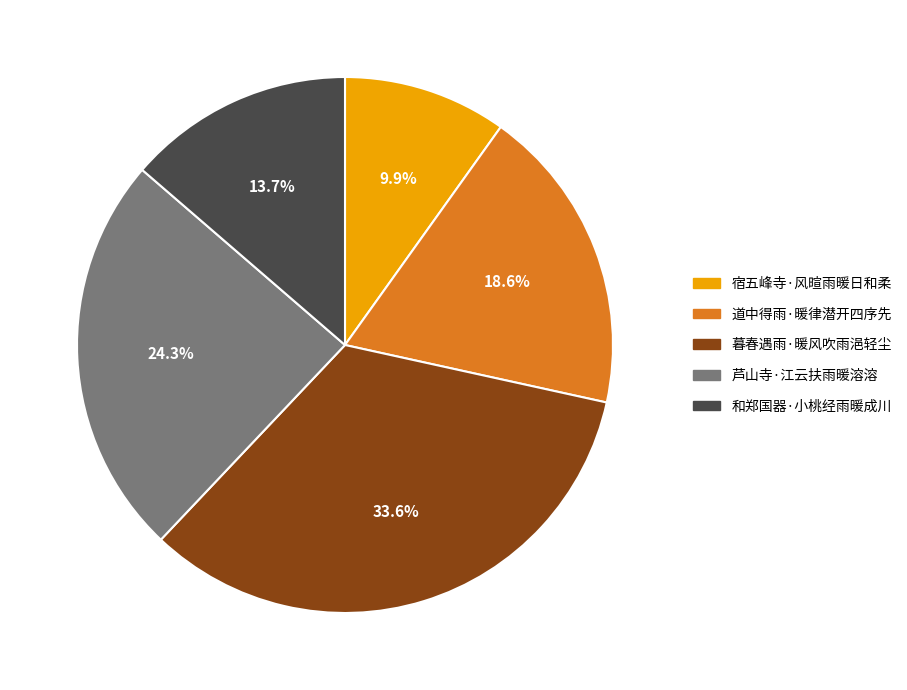

Which slice is the smallest?

宿五峰寺·风暄雨暖日和柔